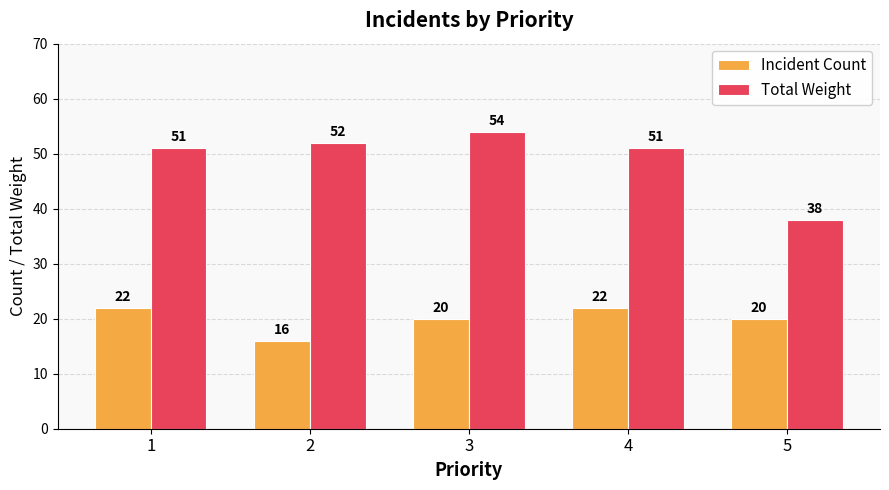

How many values in the Total Weight series are below 51?

1